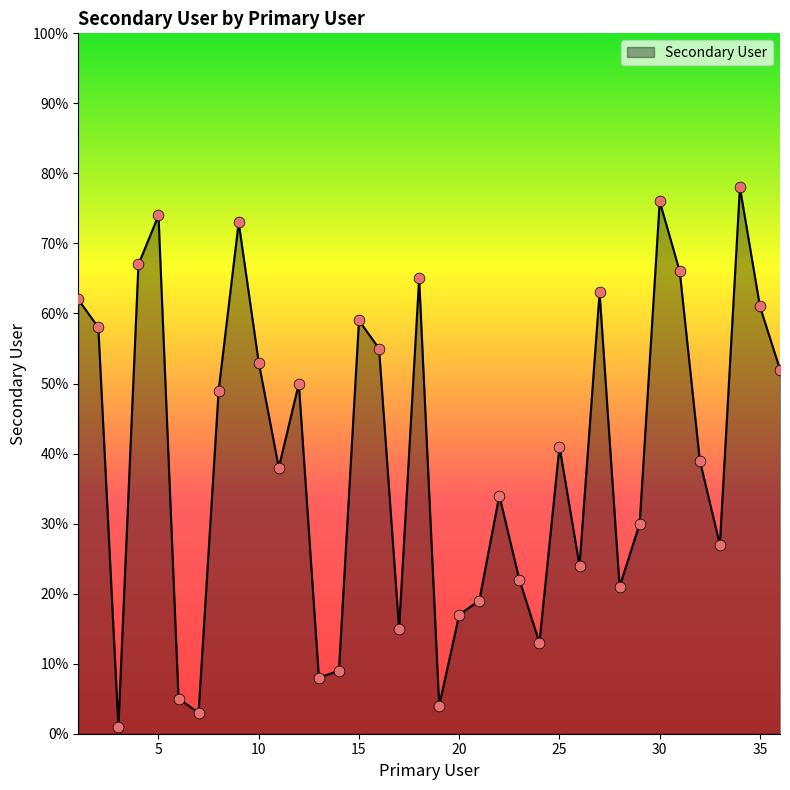

What is the difference between the maximum and minimum values?

77